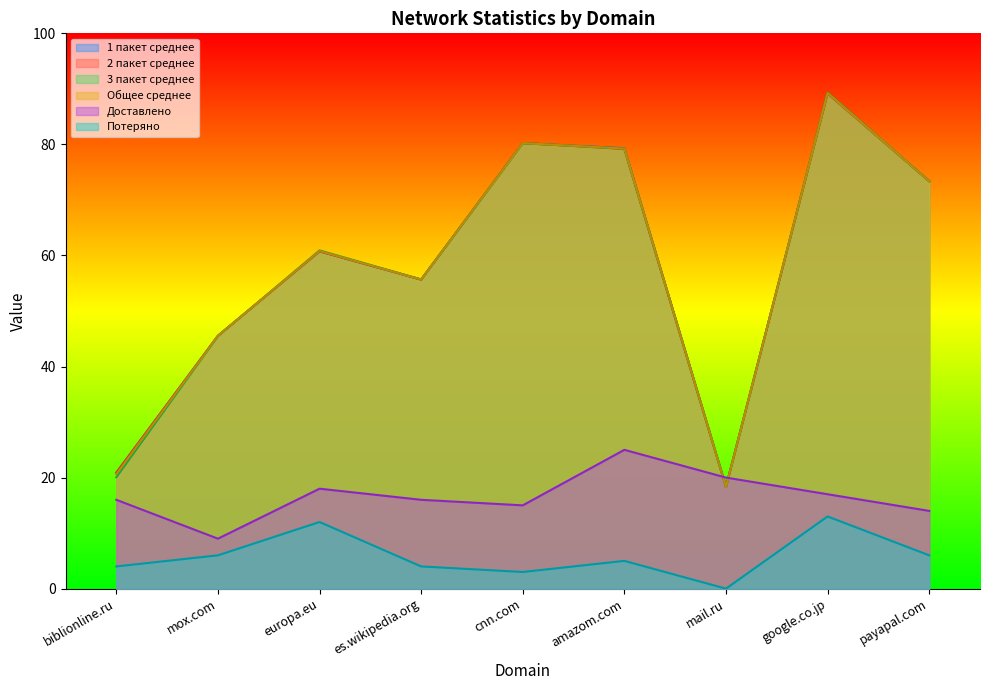

Is the value of 1 пакет среднее at cnn.com greater than the value of Потеряно at cnn.com?

Yes